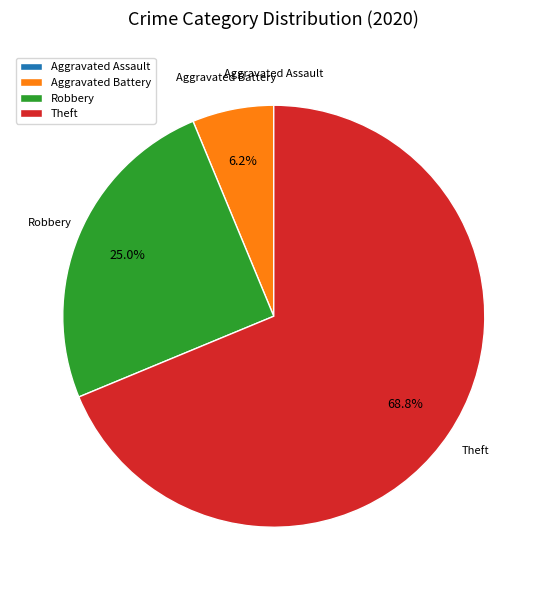

Combined, what portion of the pie is Aggravated Battery and Theft?

75.0%